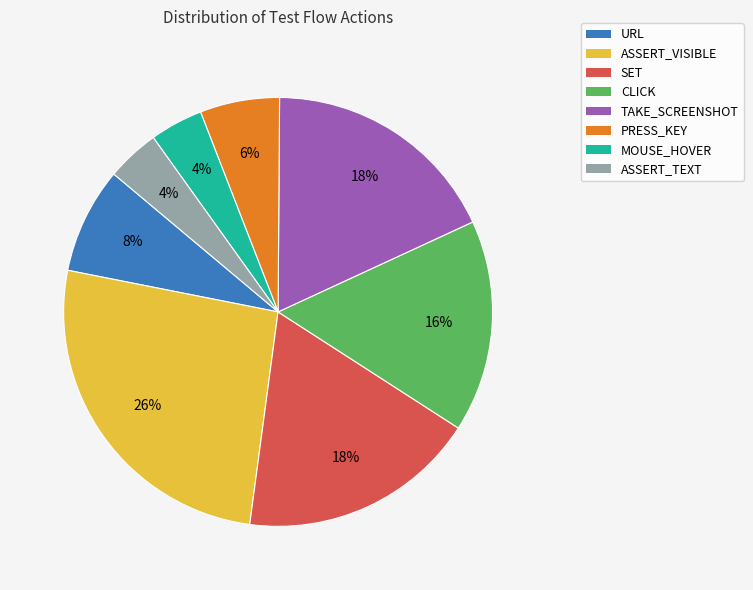

Count the number of slices in the pie.

8